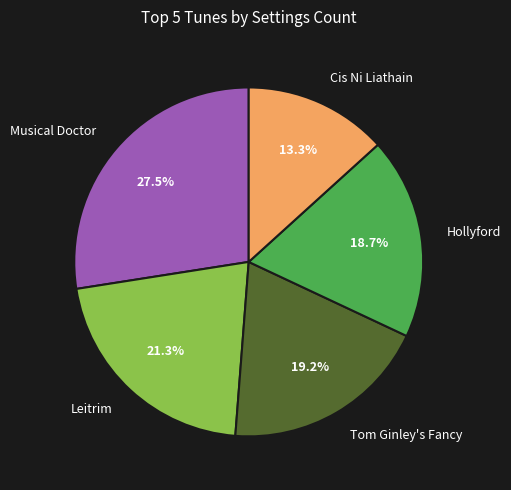

How many slices are in this pie chart?

5